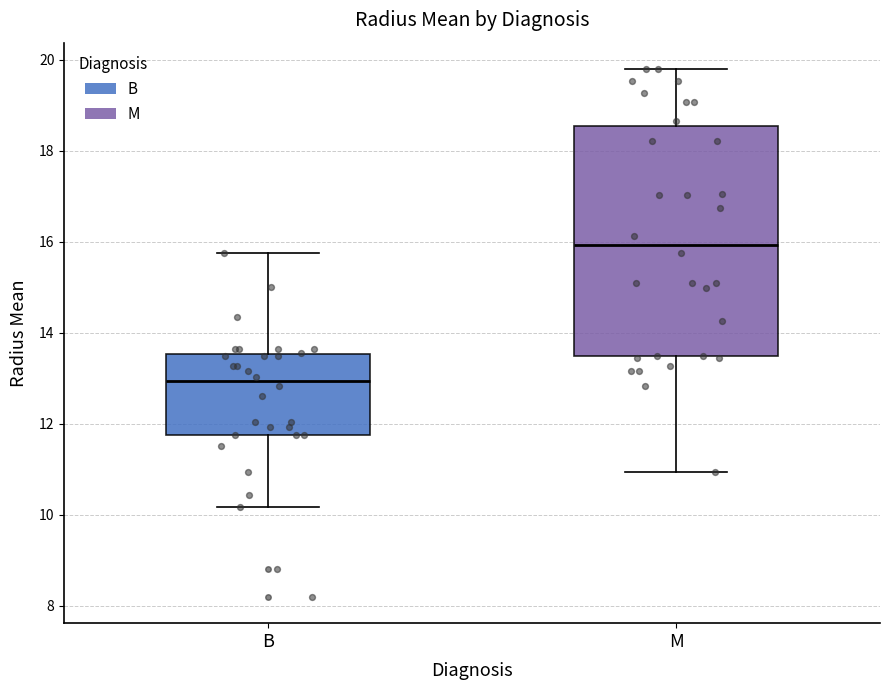

Reading left to right, read every box against the y-axis: the position of its median line, the range the box covers, and the ends of its whiskers. The values are not printed on the chart, so give them approximately, as read against the axis.

B: median 13.0, box 11.8 to 13.6, whiskers 10.2 to 15.8
M: median 16.0, box 13.4 to 18.6, whiskers 11.0 to 19.8